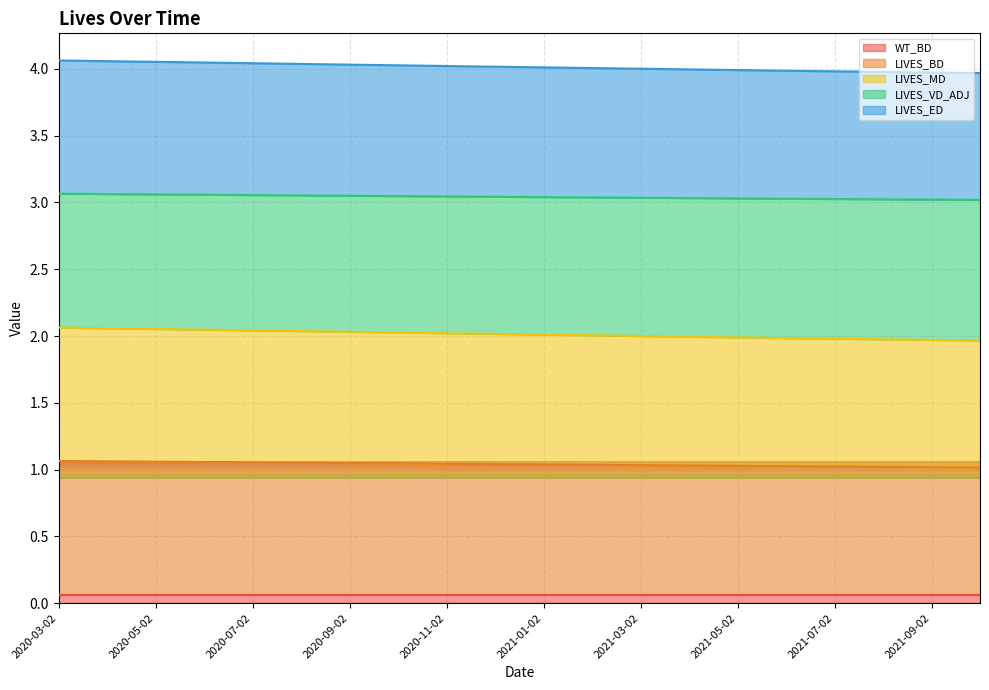

Which has a higher value, 2020-09-02 or 2021-07-02?

2020-09-02